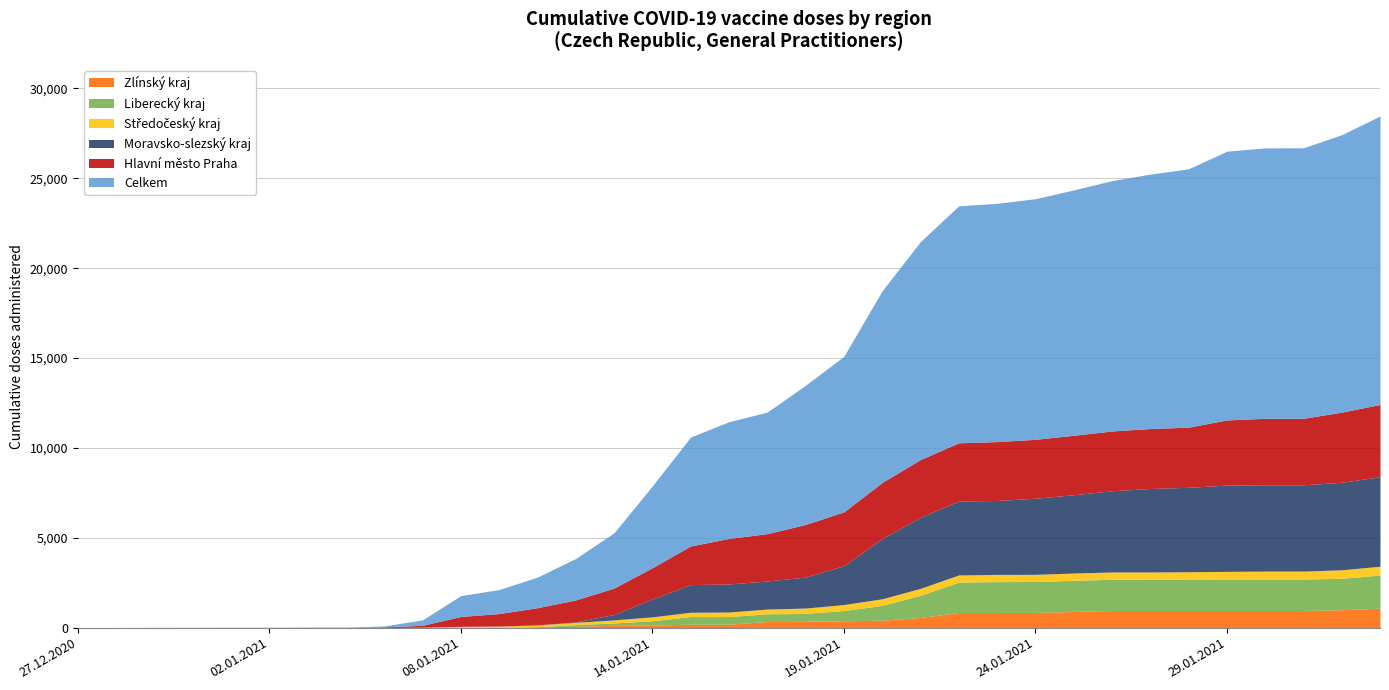

True or false: Moravsko-slezský kraj has a value of 82 at 27.01.2021.

False